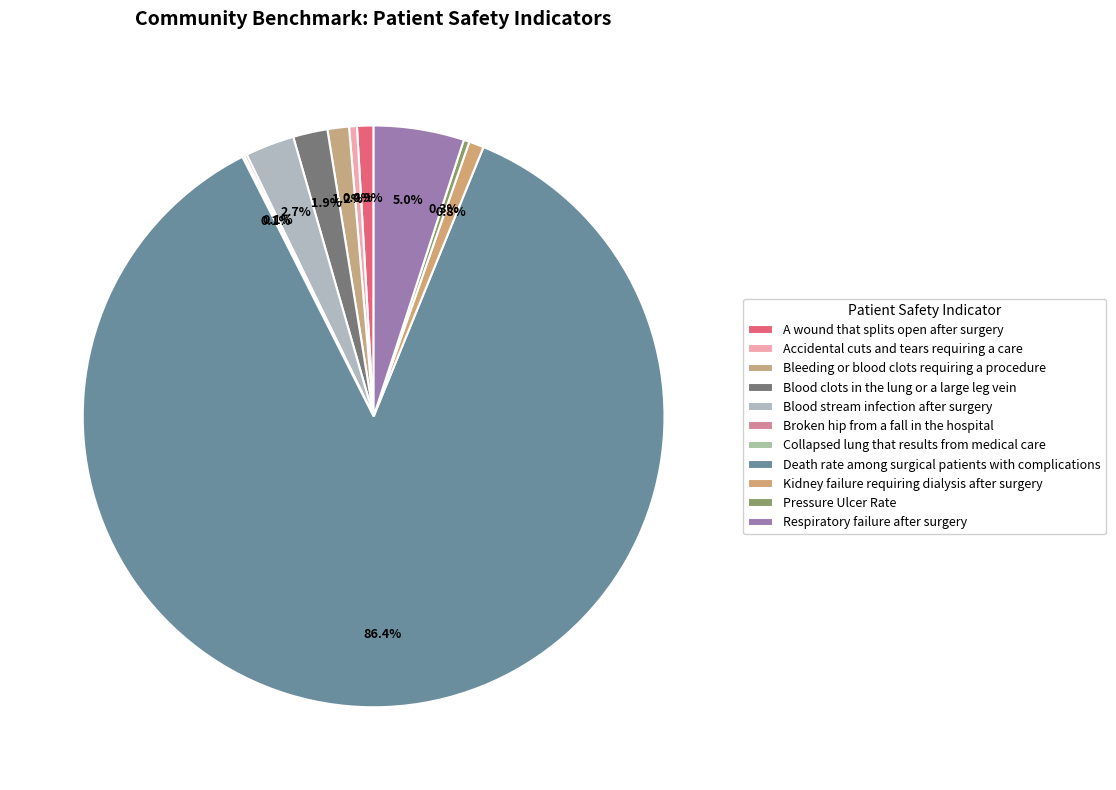

Which category has the smallest portion of the pie?

Collapsed lung that results from medical care